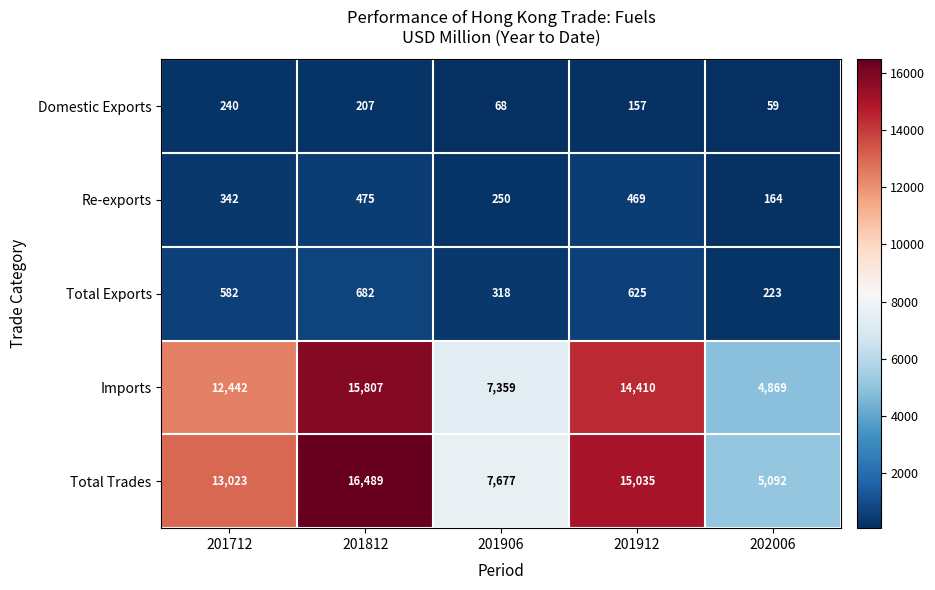

Which category has the highest value across all series?

201812